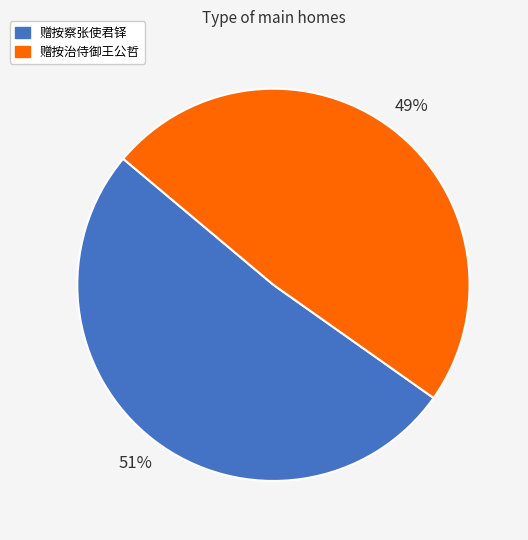

Is there any slice that represents more than half of the pie?

Yes